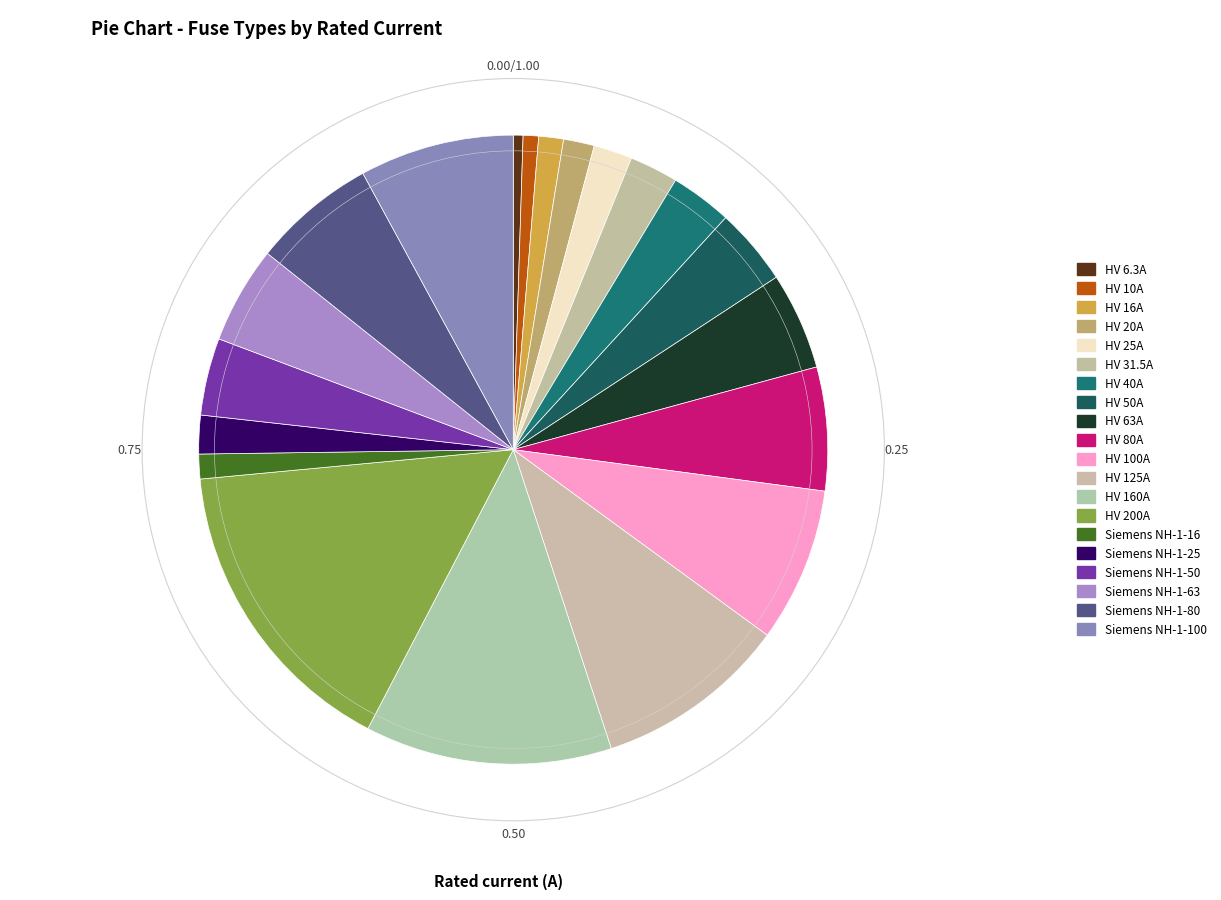

The Siemens NH-1-80 slice represents 18% of the pie. True or false?

False